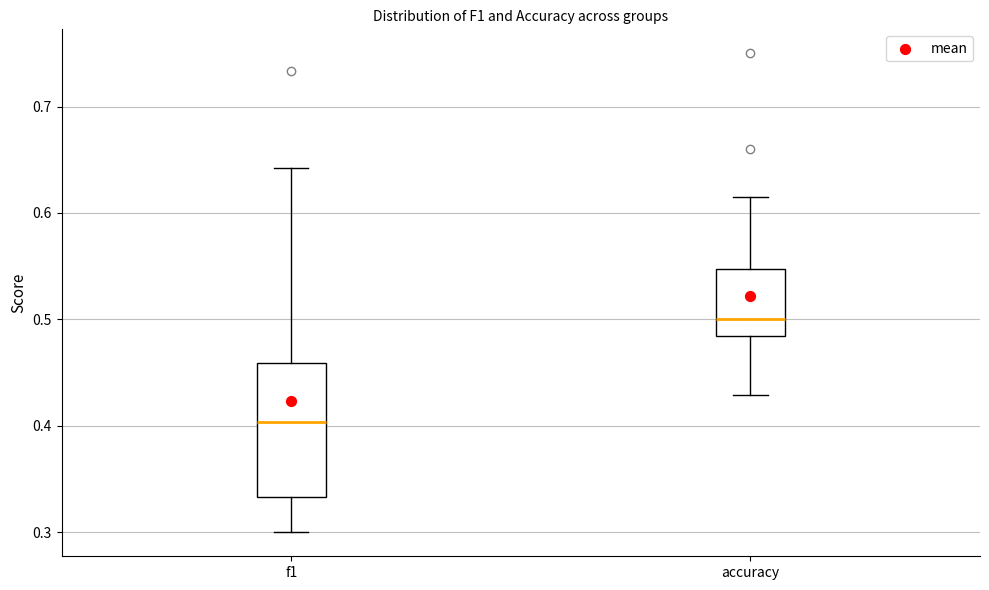

Comparing the boxes themselves (not the whiskers), which one is the tallest?

f1